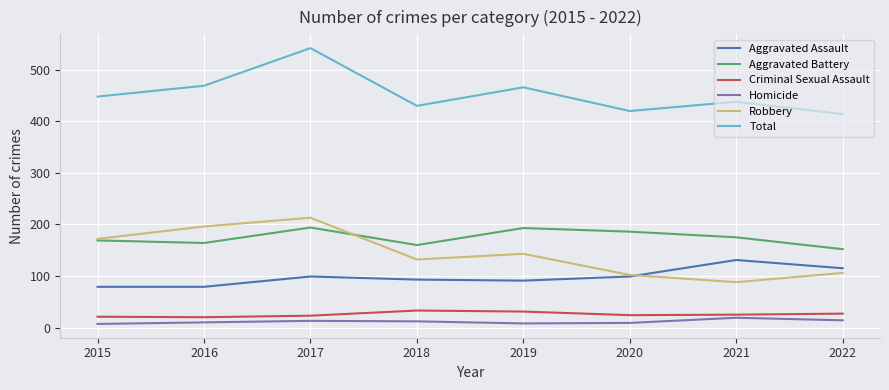

Which label corresponds to the largest value in the chart?

2017